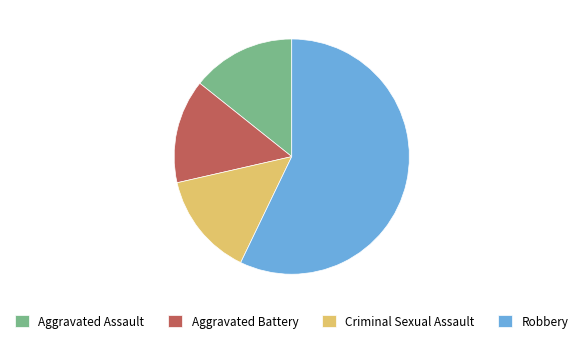

Count the number of slices in the pie.

4